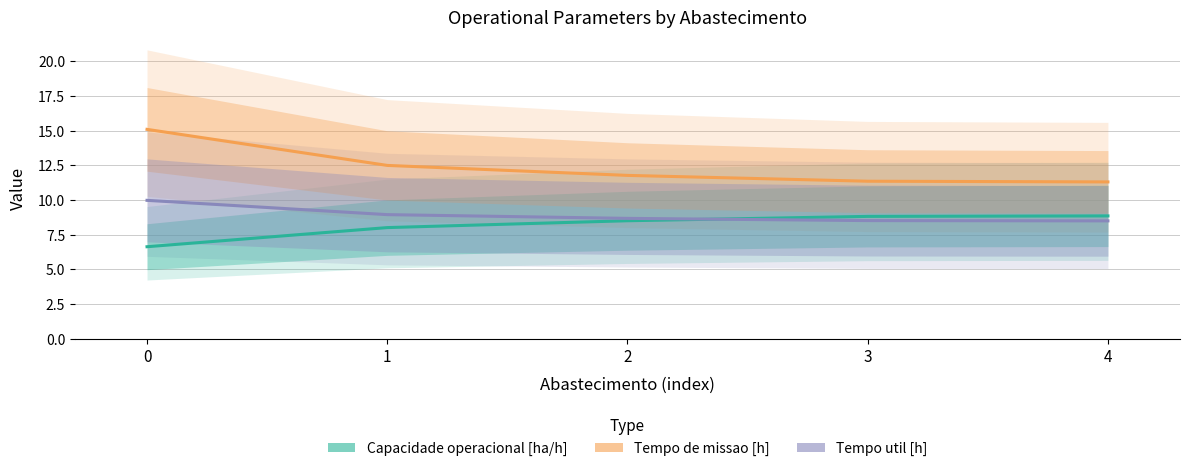

List the labels in order of Tempo de missao [h] value, largest first.

0, 1, 2, 3, 4